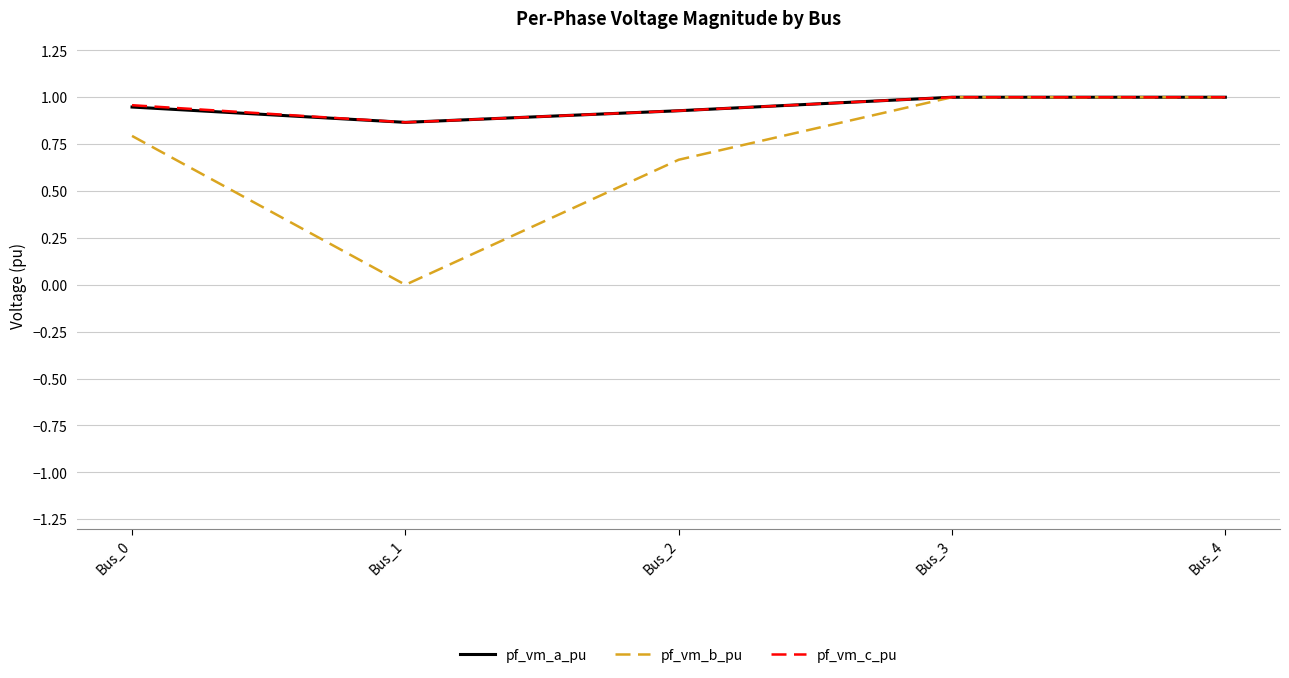

How many categories are shown in the chart?

5